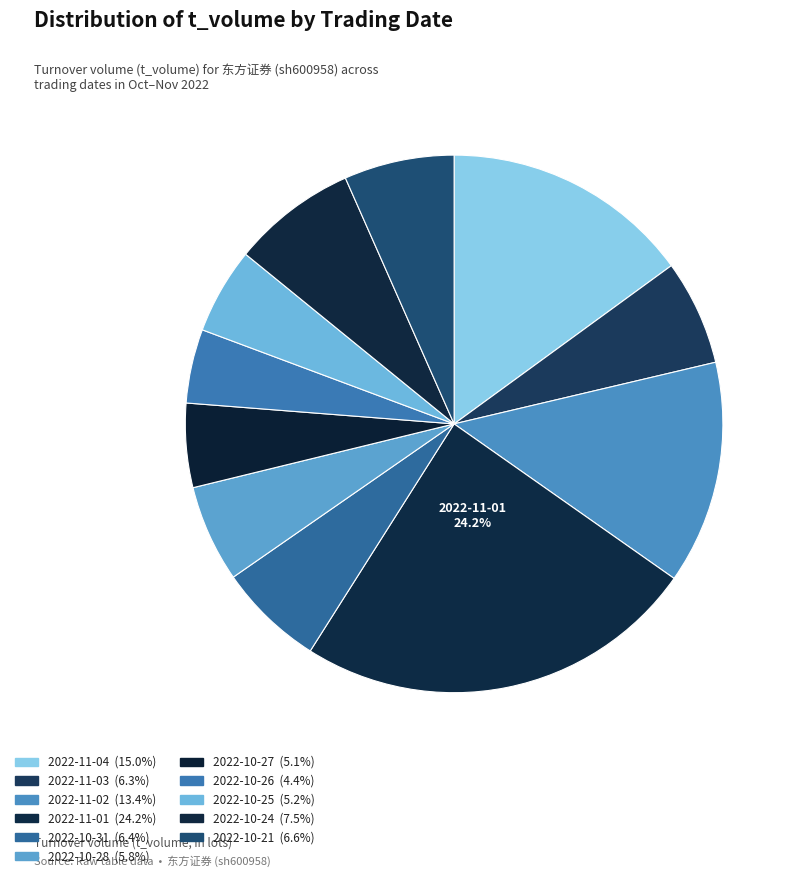

Count the number of slices in the pie.

11